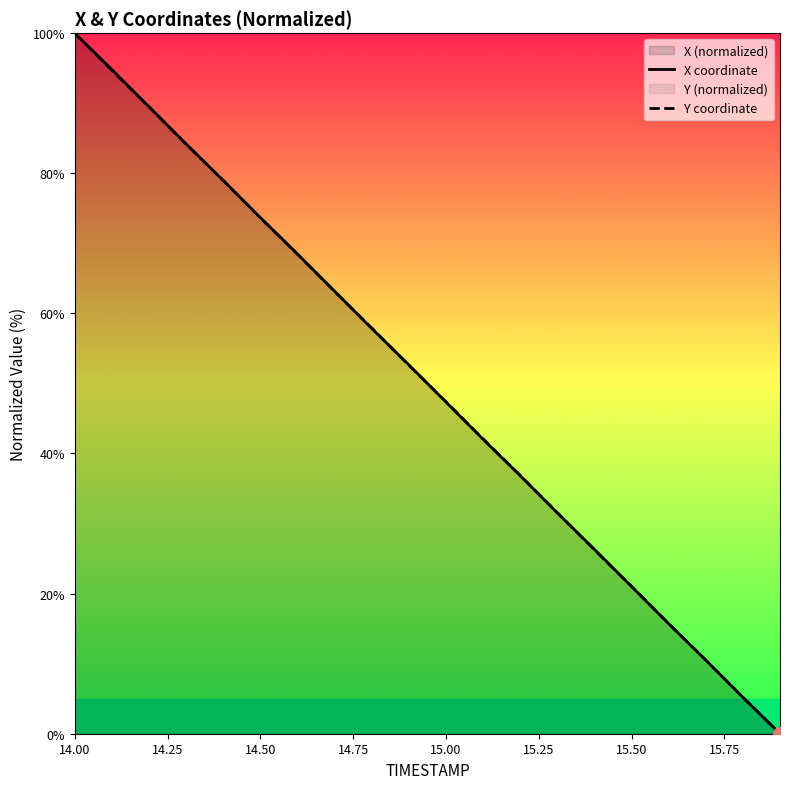

At which label does X coordinate first exceed 52?

14.00